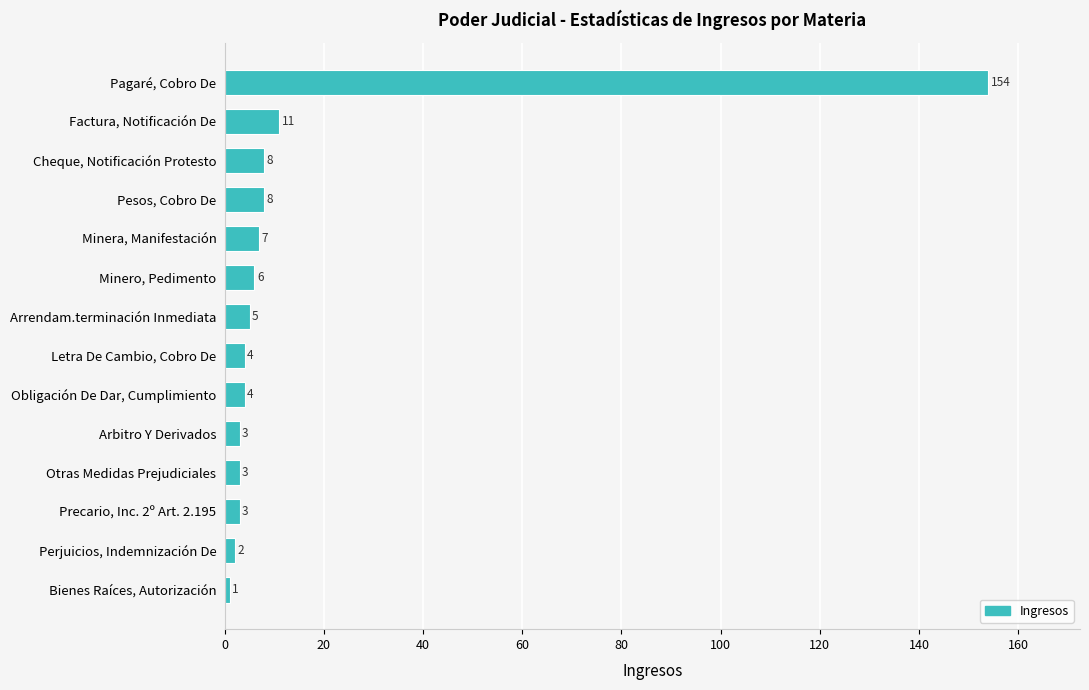

What is the greatest value displayed?

154